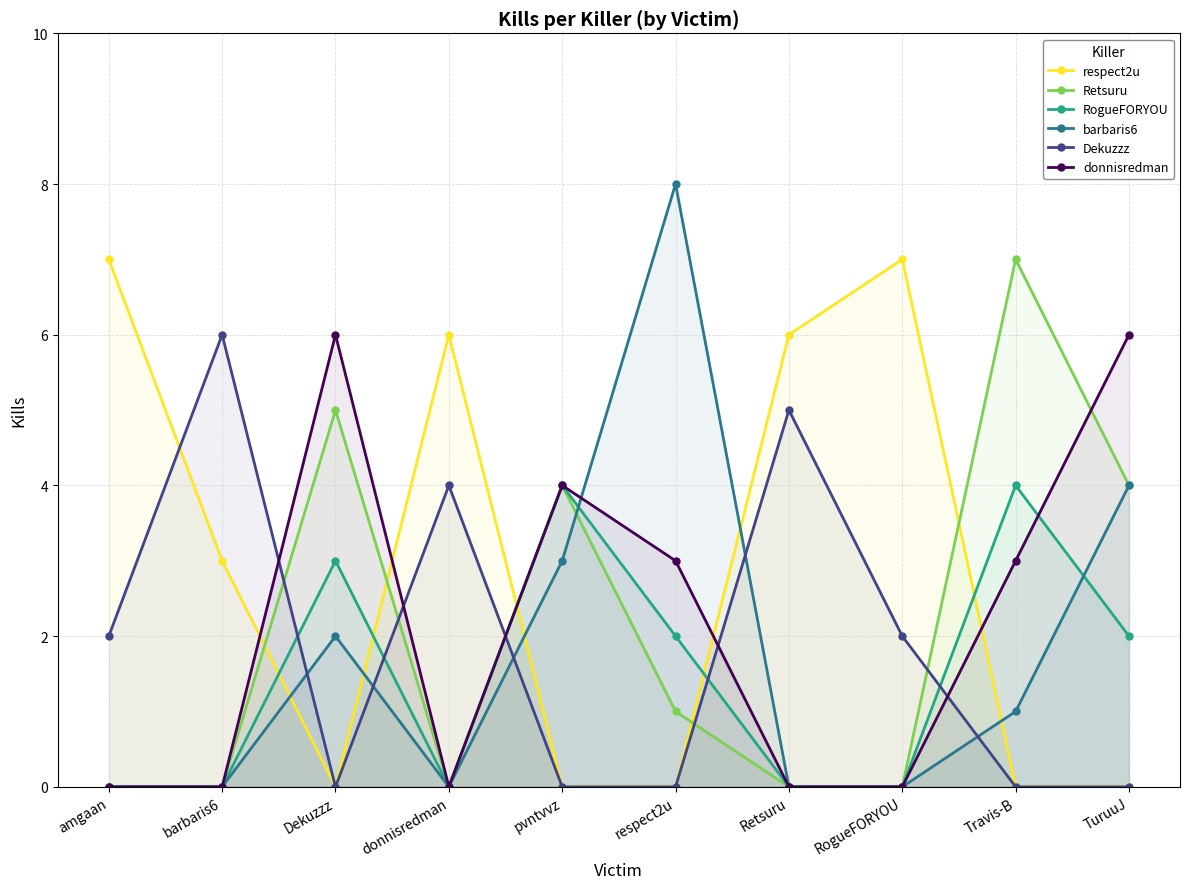

Count the number of categories in the chart.

10